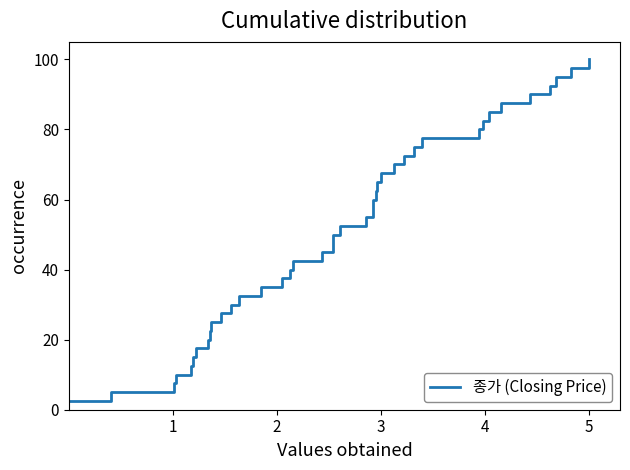

What is the average value?

51.2